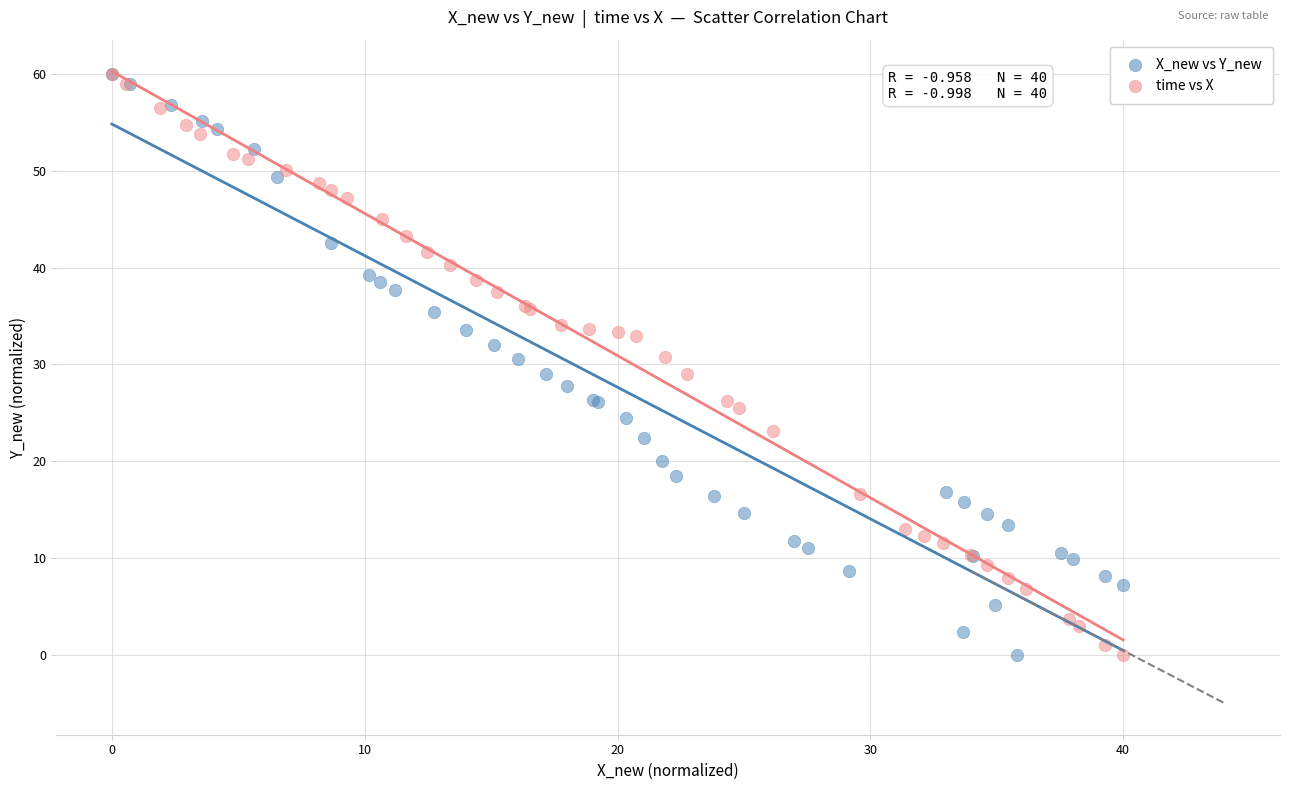

What are all the series names shown in the legend?

X_new vs Y_new, time vs X